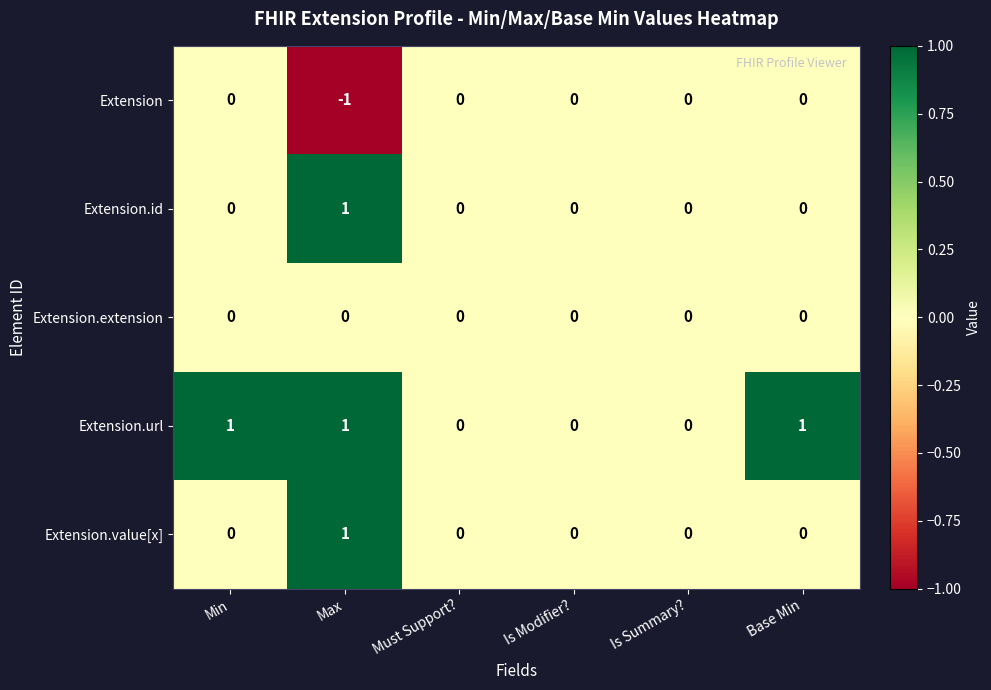

How many data points in Extension.value[x] are above 0?

1